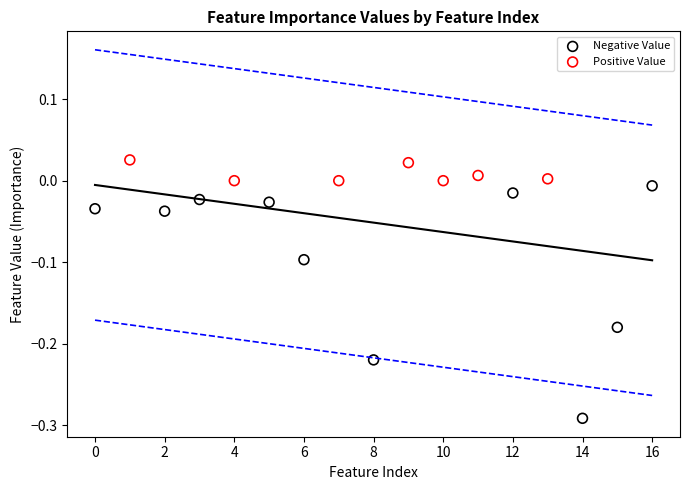

Which series contains the lowest Y value?

Negative Value